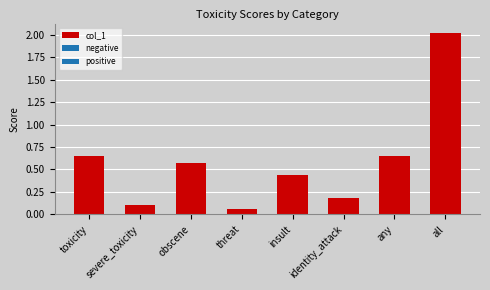

Which has a higher value, any or identity_attack?

any